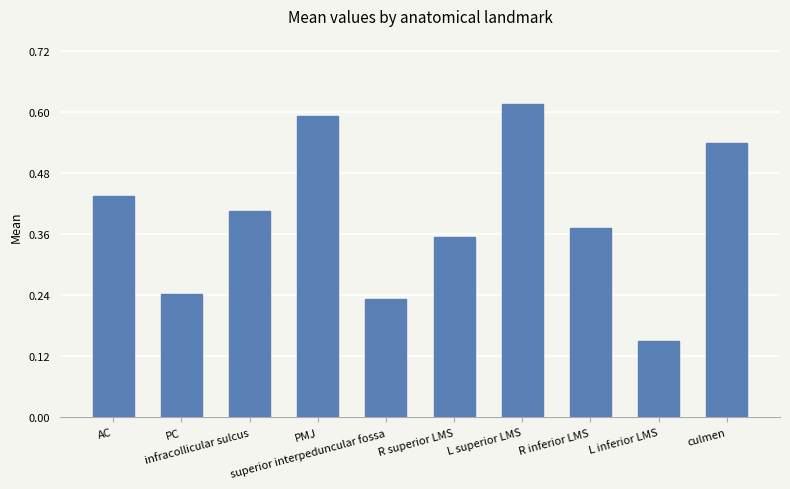

Count the values in the range 0 to 1.

10